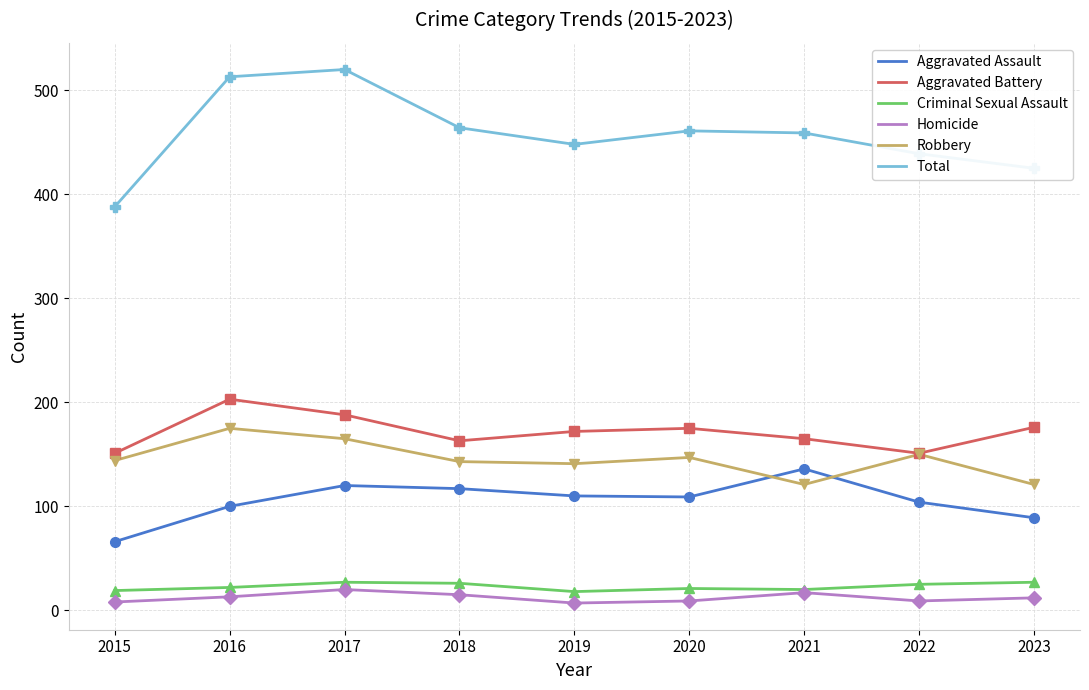

What is the average value of the Criminal Sexual Assault series?

23